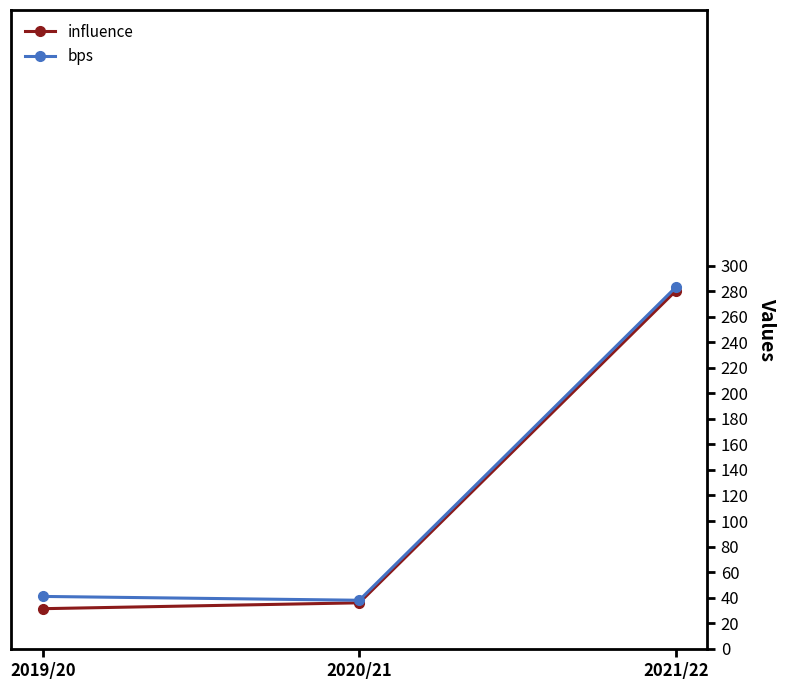

What is the lowest value of the influence series?

31.4